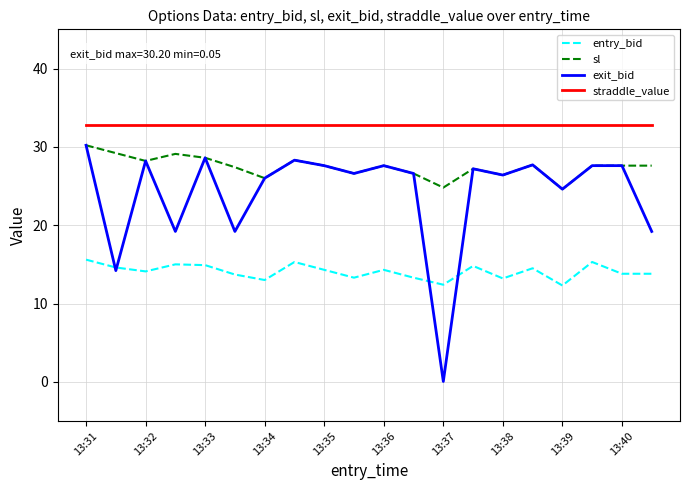

True or false: straddle_value and entry_bid cross at least once.

False